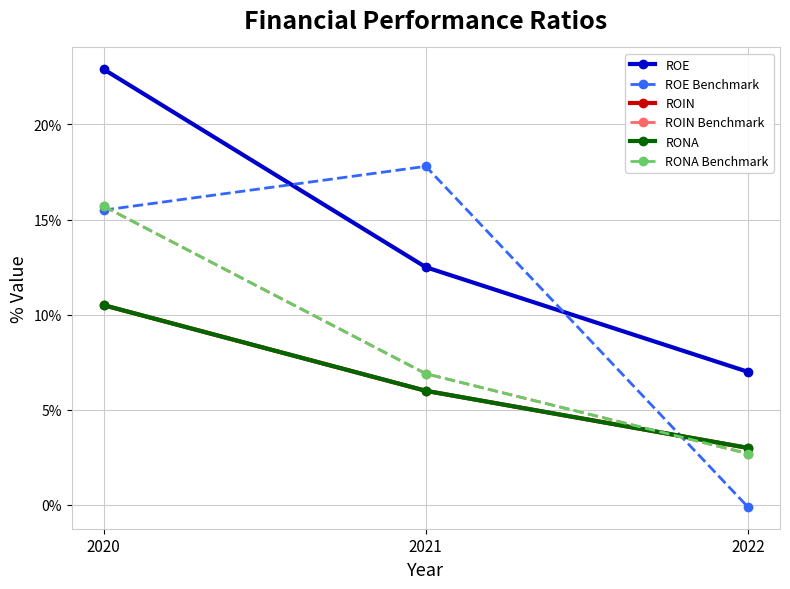

What value does the ROIN series have at 2020?

0.1